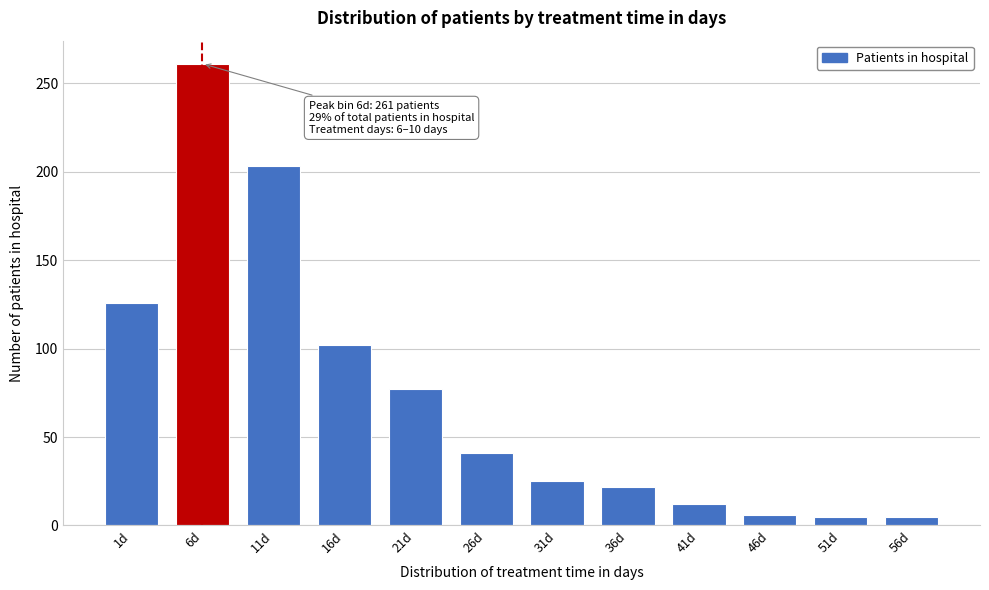

The value at 41d is 12. True or false?

True